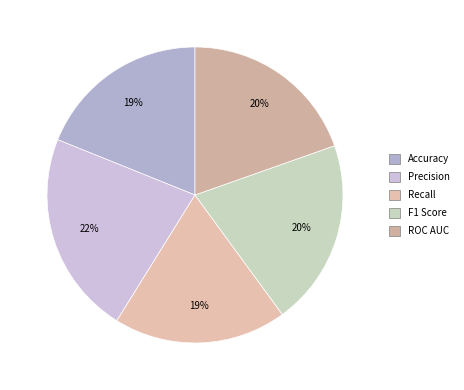

What percentage is the ROC AUC slice, to the nearest percent?

20%